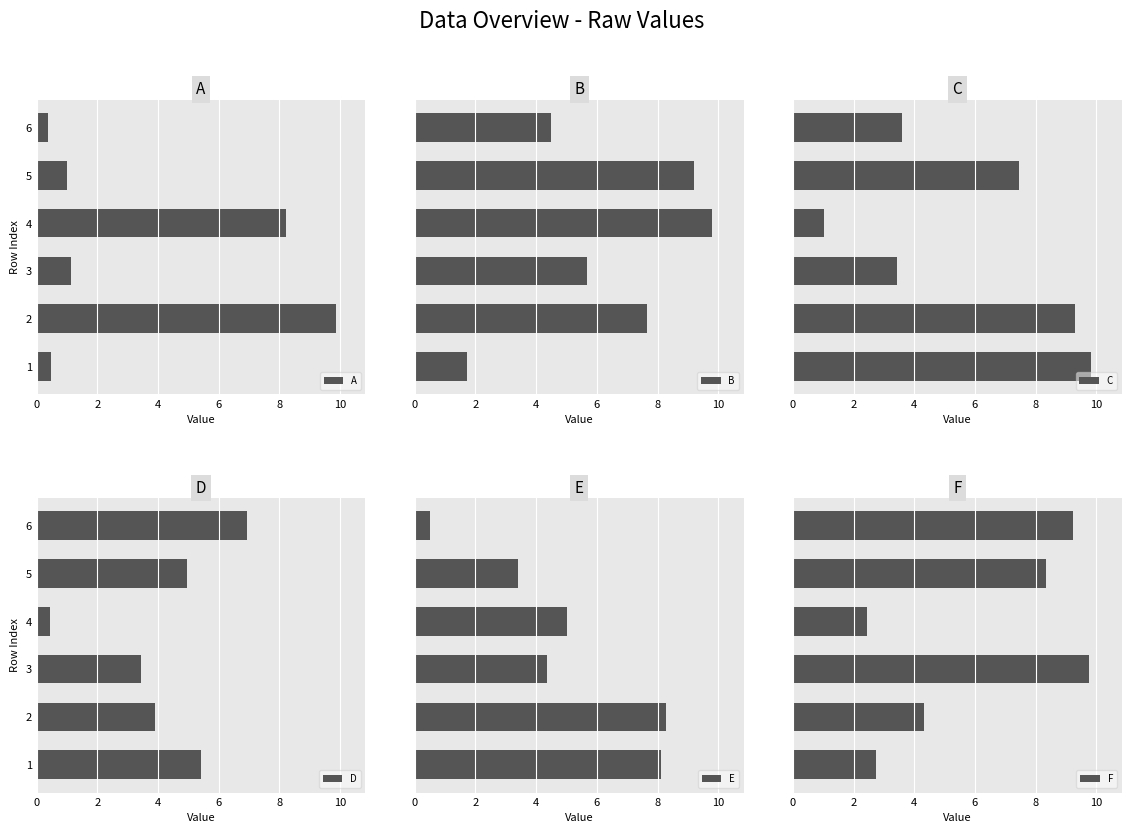

The A series shows 1.4 at 5. True or false?

False